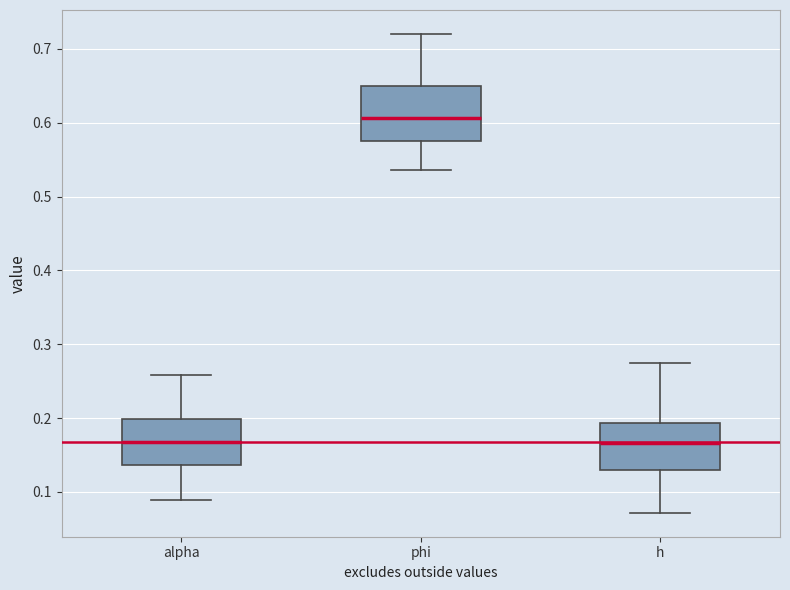

Reading left to right, transcribe this box plot: for each box, give where its median line is, the range the box spans, and where its two whiskers end, as read against the y-axis. The values are not printed on the chart, so give them approximately, as read against the axis.

alpha: median 0.17, box 0.14 to 0.20, whiskers 0.09 to 0.26
phi: median 0.61, box 0.58 to 0.65, whiskers 0.54 to 0.72
h: median 0.17, box 0.13 to 0.19, whiskers 0.07 to 0.28